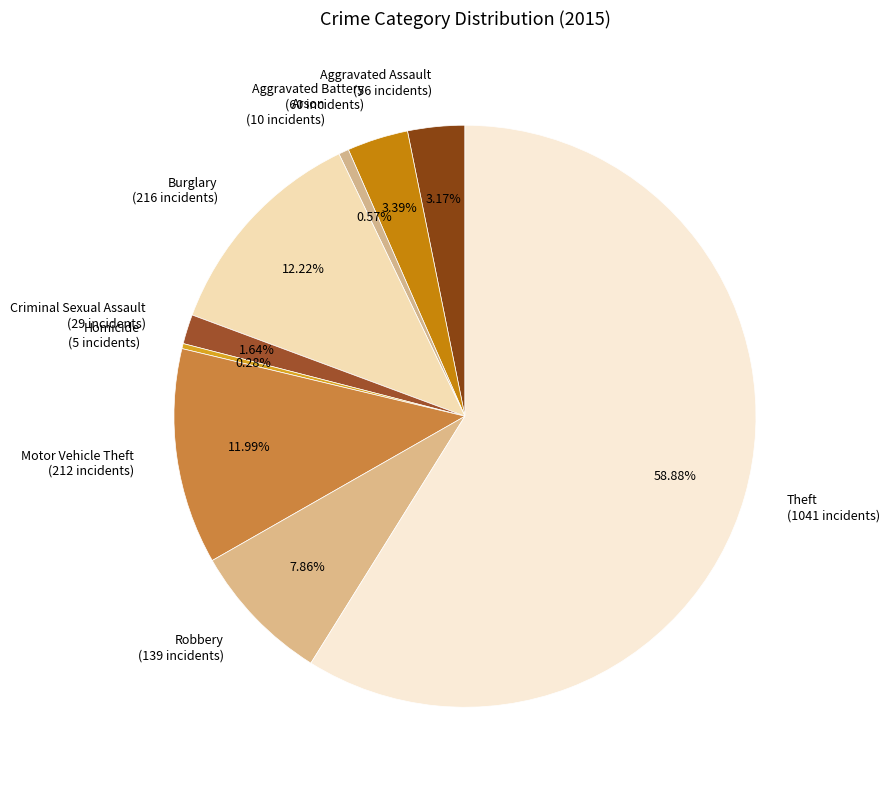

Is the sum of Burglary and Homicide greater than half?

No